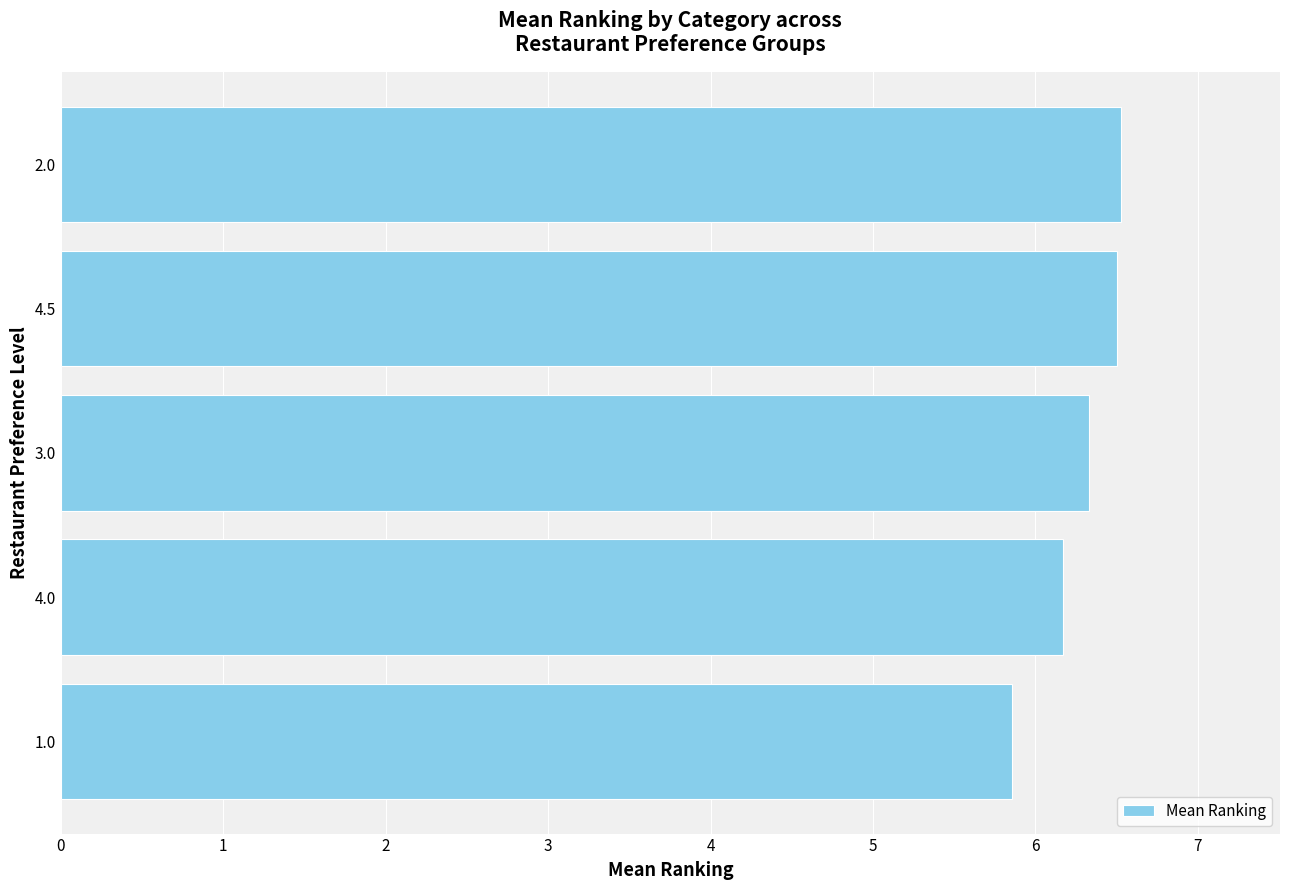

Reading top to bottom, list all the values displayed in this chart.

2.0=6.5	4.5=6.5	3.0=6.3	4.0=6.2	1.0=5.9